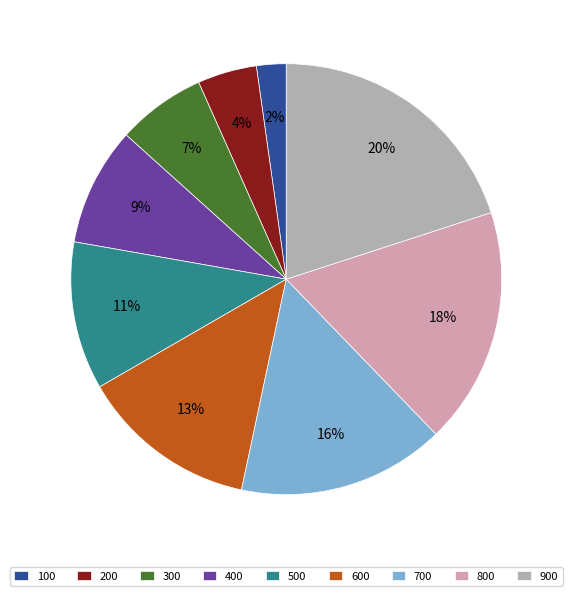

Is the sum of 200 and 800 greater than half?

No